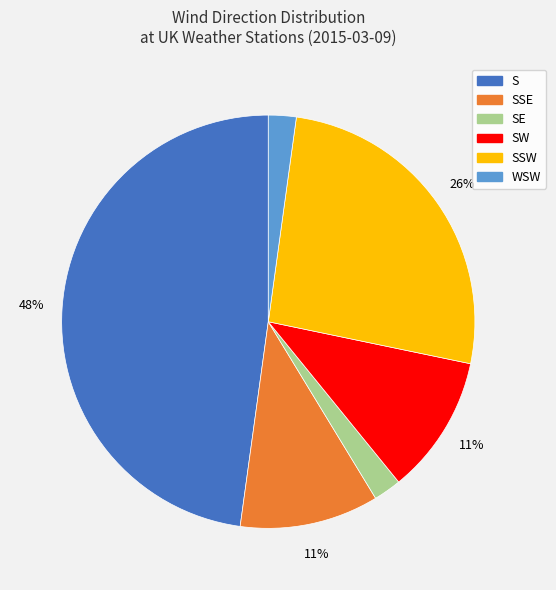

How many segments does this pie chart have?

6